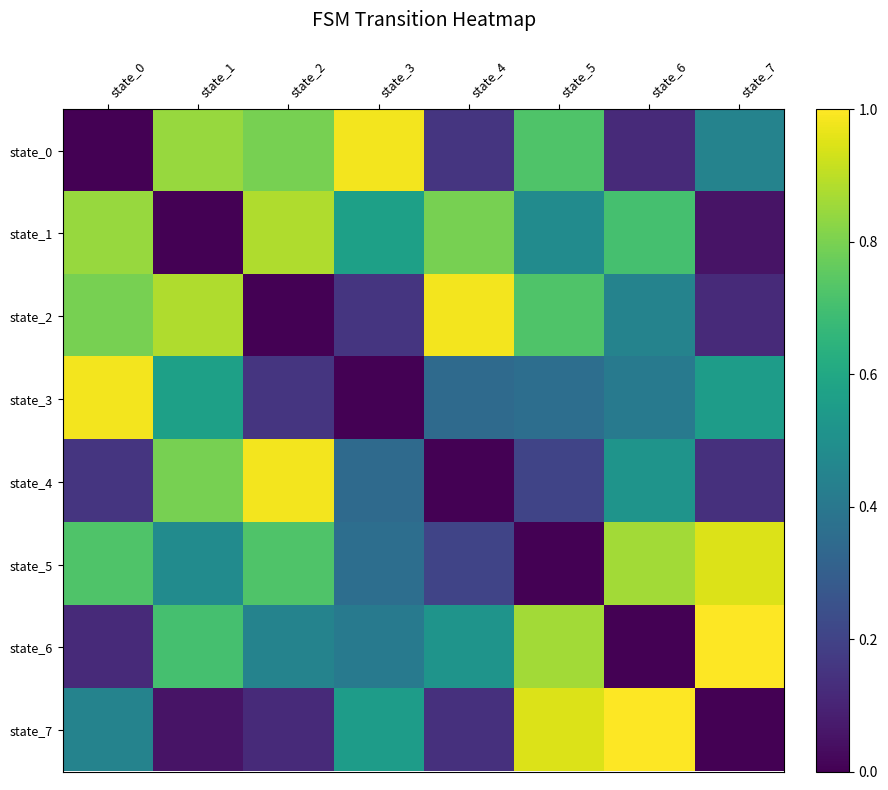

Which series has the largest range (max minus min)?

state_6